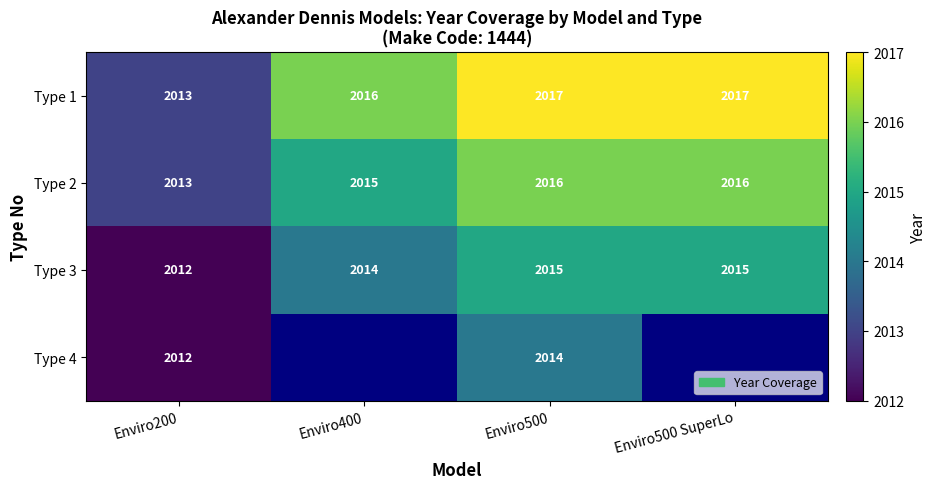

What is the spread (max minus min) of values at Enviro500?

3